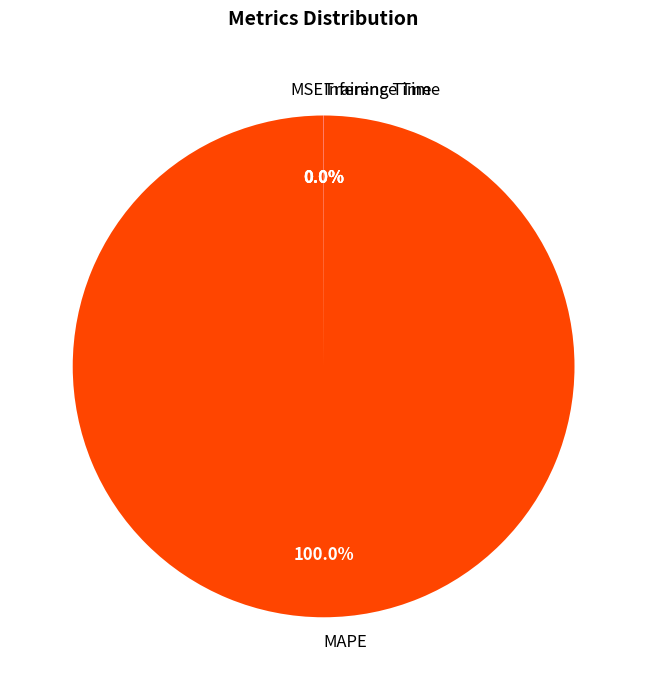

To the nearest percent, what is the average slice percentage?

25%